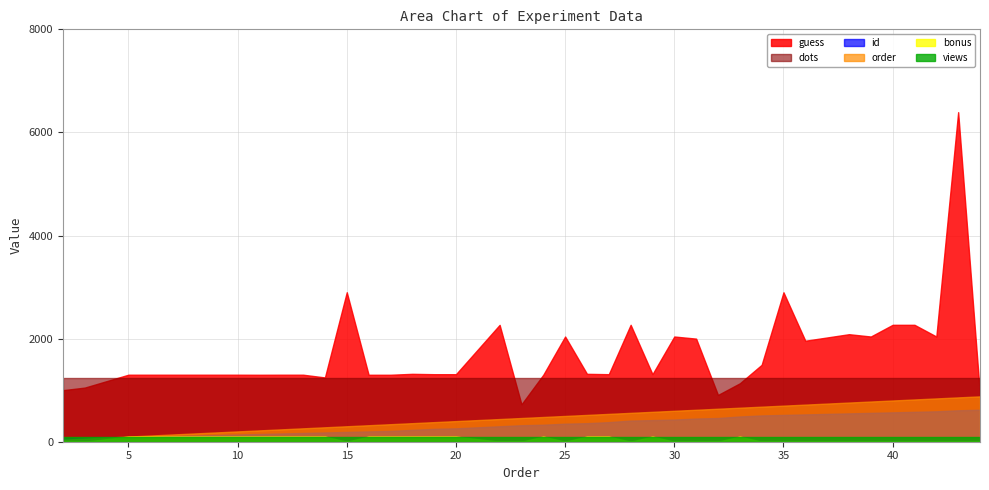

What is the maximum value shown in the chart?

6393